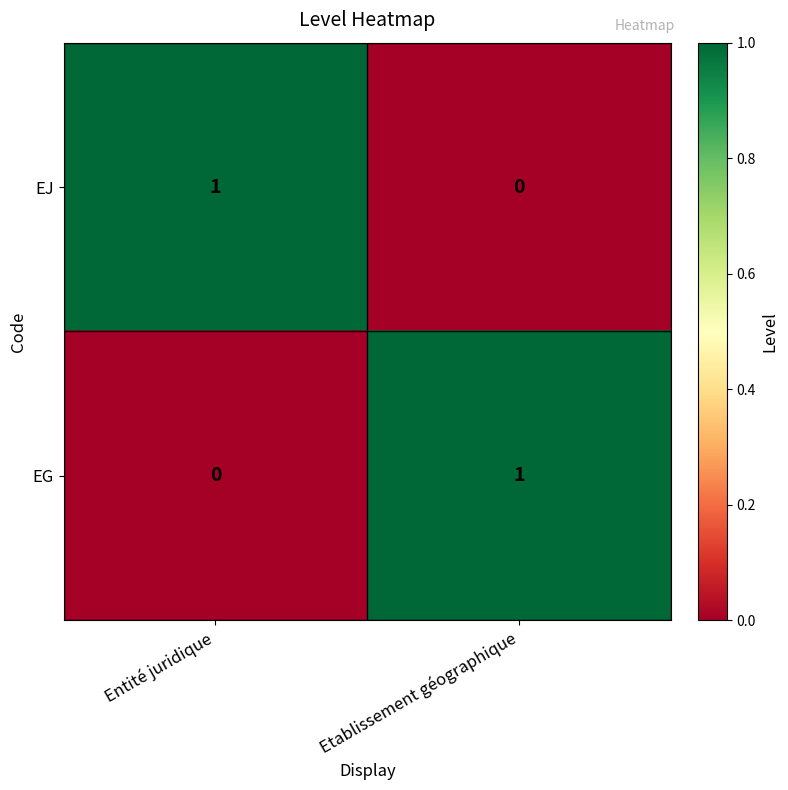

Which category has the highest value in the EJ series?

Entité juridique